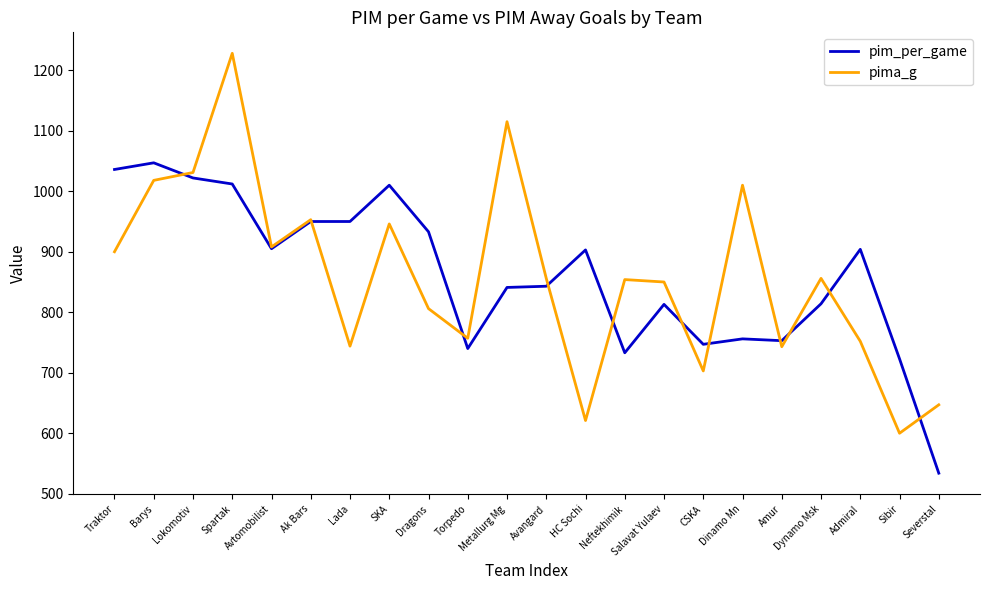

True or false: pim_per_game has a value of 323 at HC Sochi.

False